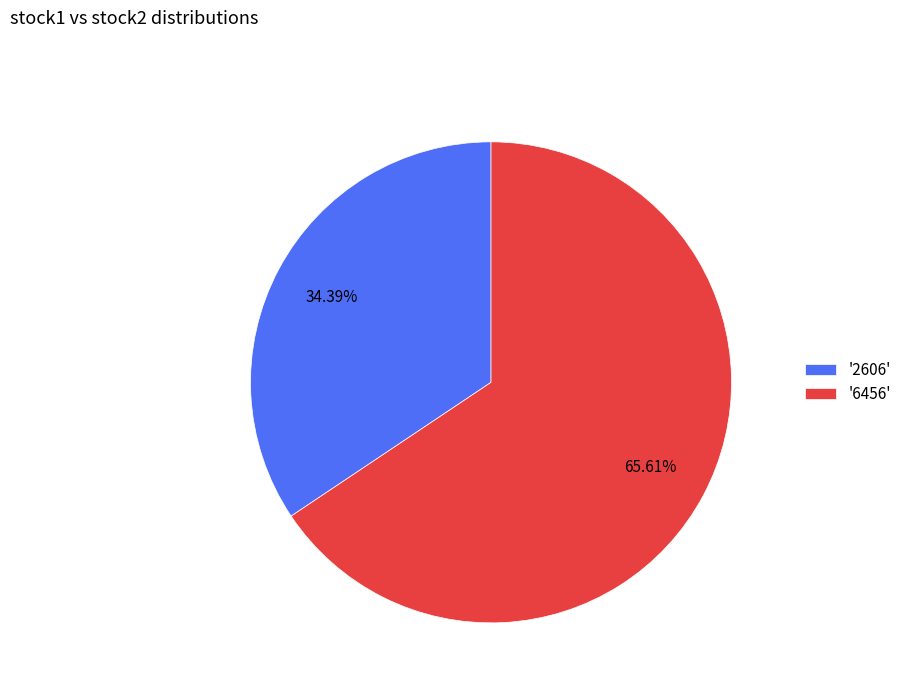

Which slice represents more than half of the pie?

'6456'